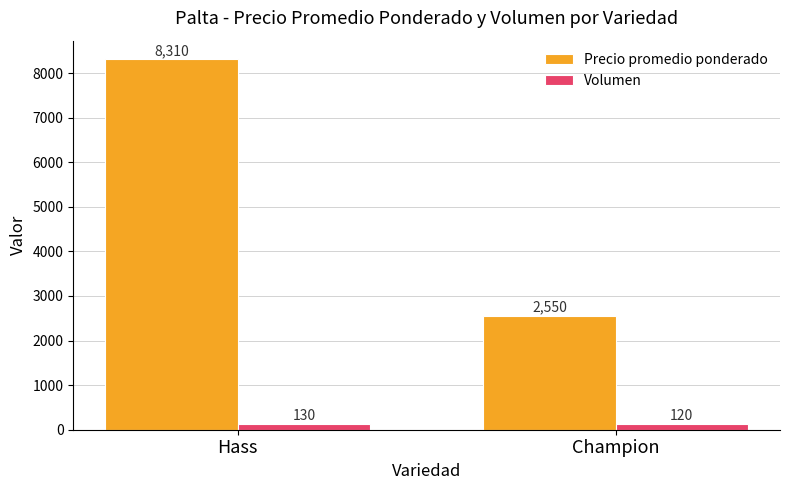

Reading right to left, list all the values displayed in this chart.

Precio promedio ponderado: 2550	8310
Volumen: 120	130